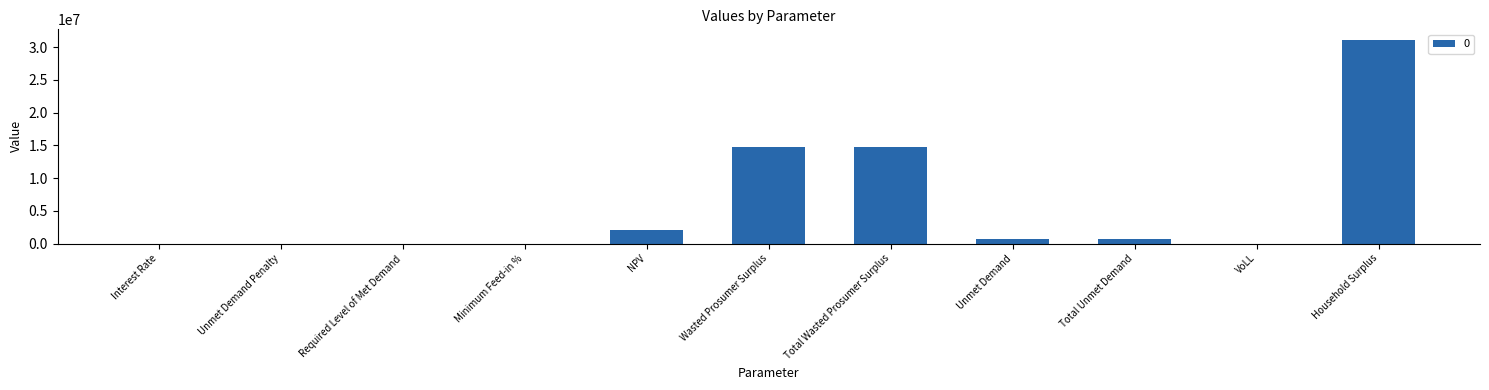

Count the number of data series in this chart.

1